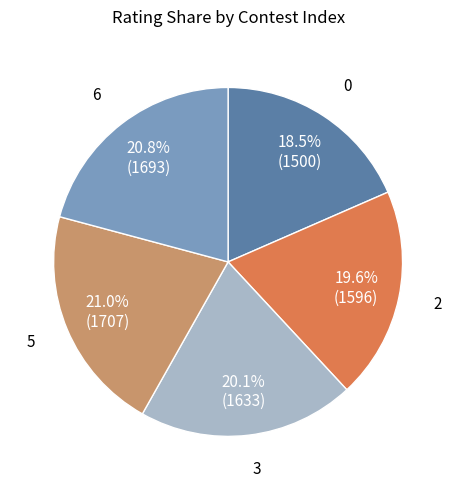

How many segments does this pie chart have?

5